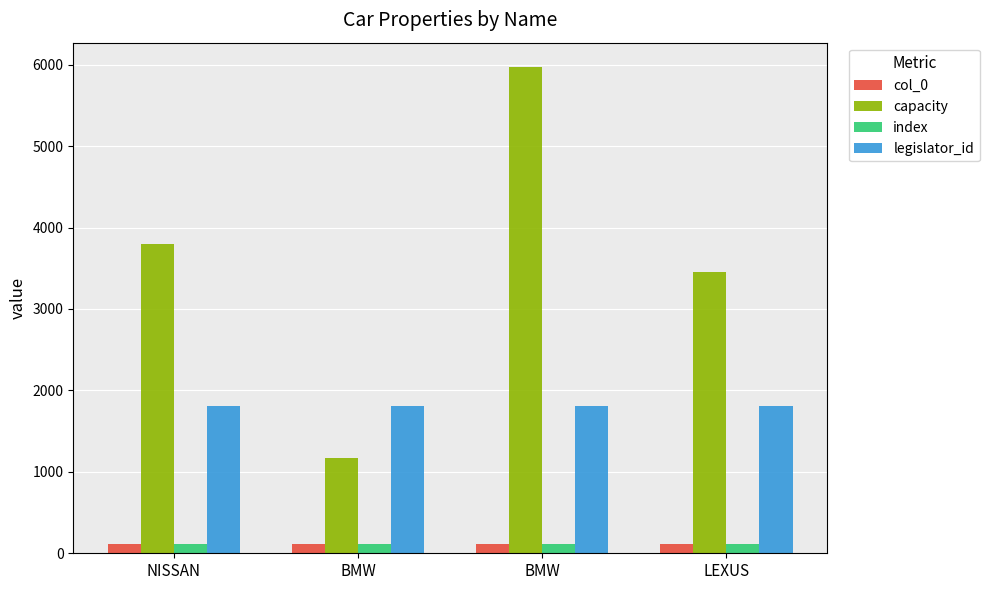

What are all the series names shown in the legend?

col_0, capacity, index, legislator_id